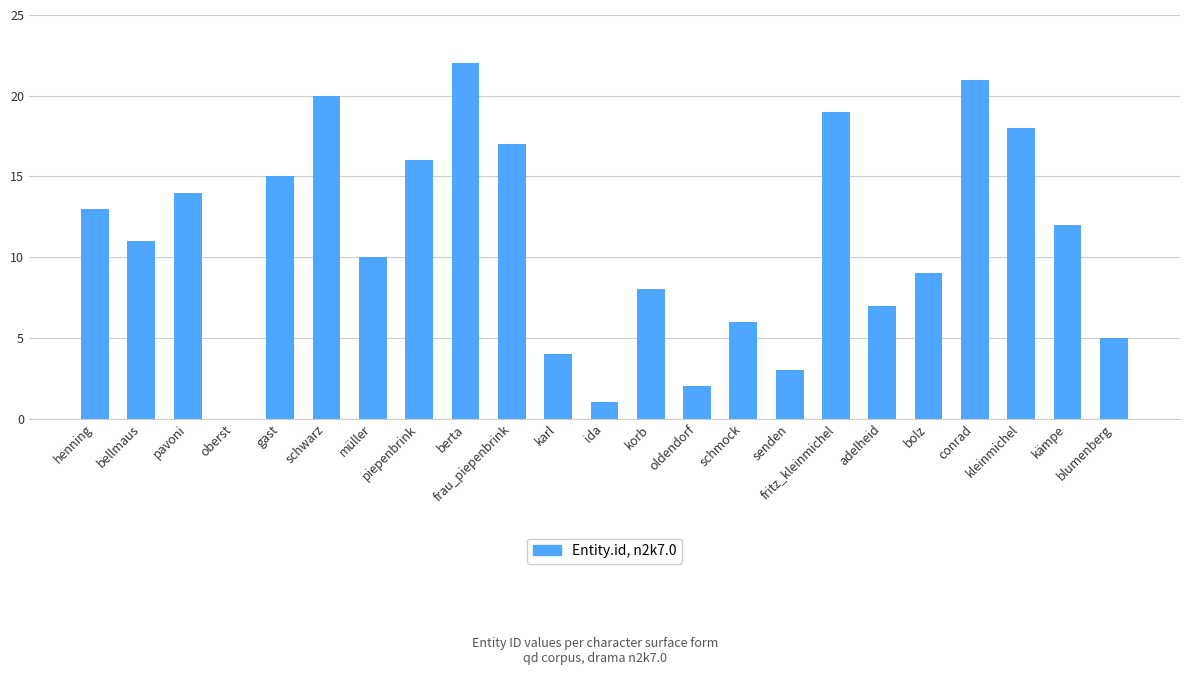

True or false: the data shows 12 at kämpe.

True